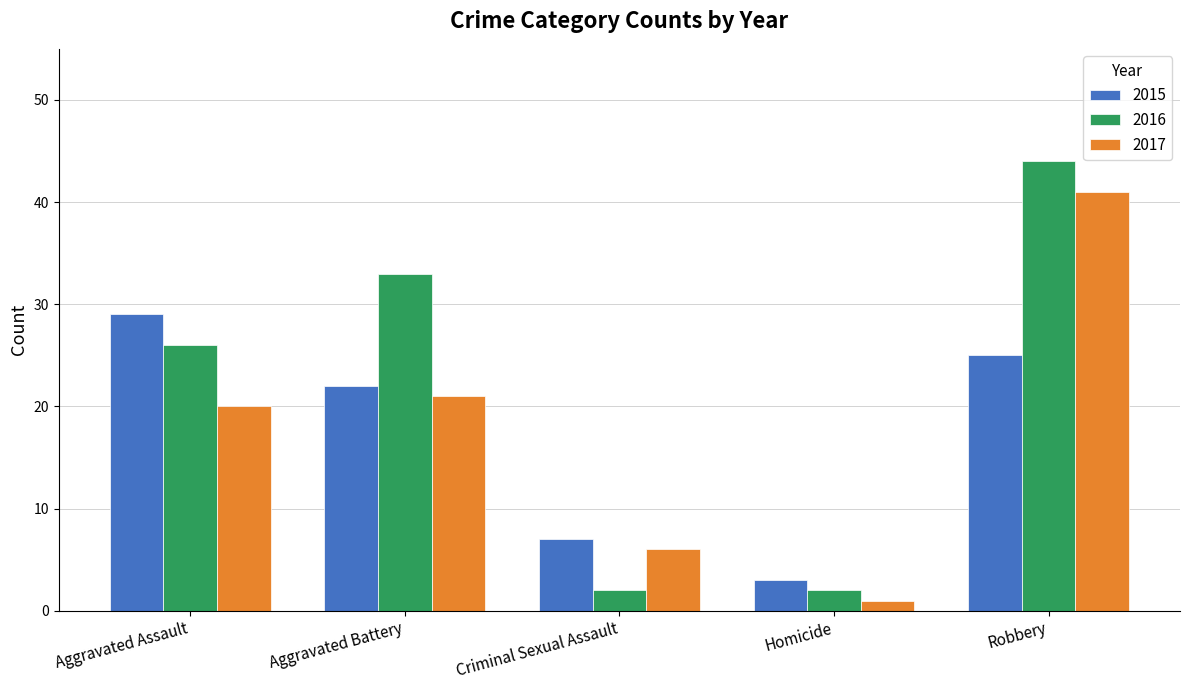

Which label corresponds to the smallest value in the chart?

Homicide